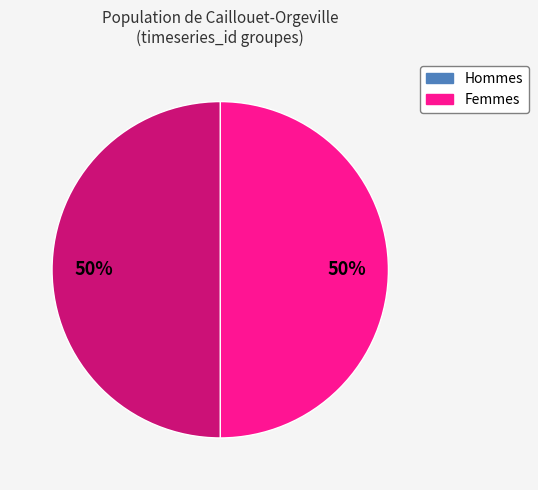

To the nearest percent, what is the average slice percentage?

50%